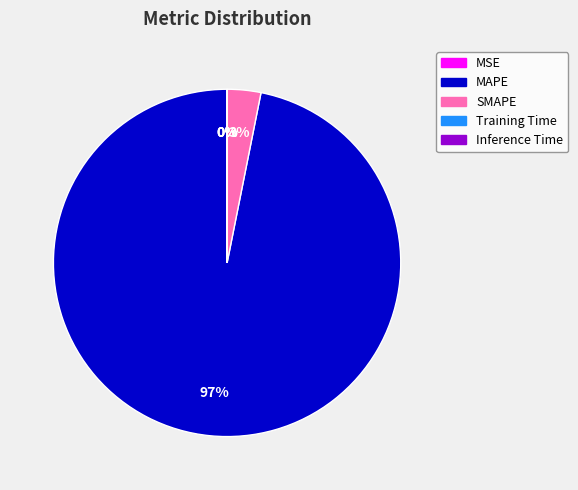

To the nearest percent, what portion does MAPE represent?

97%